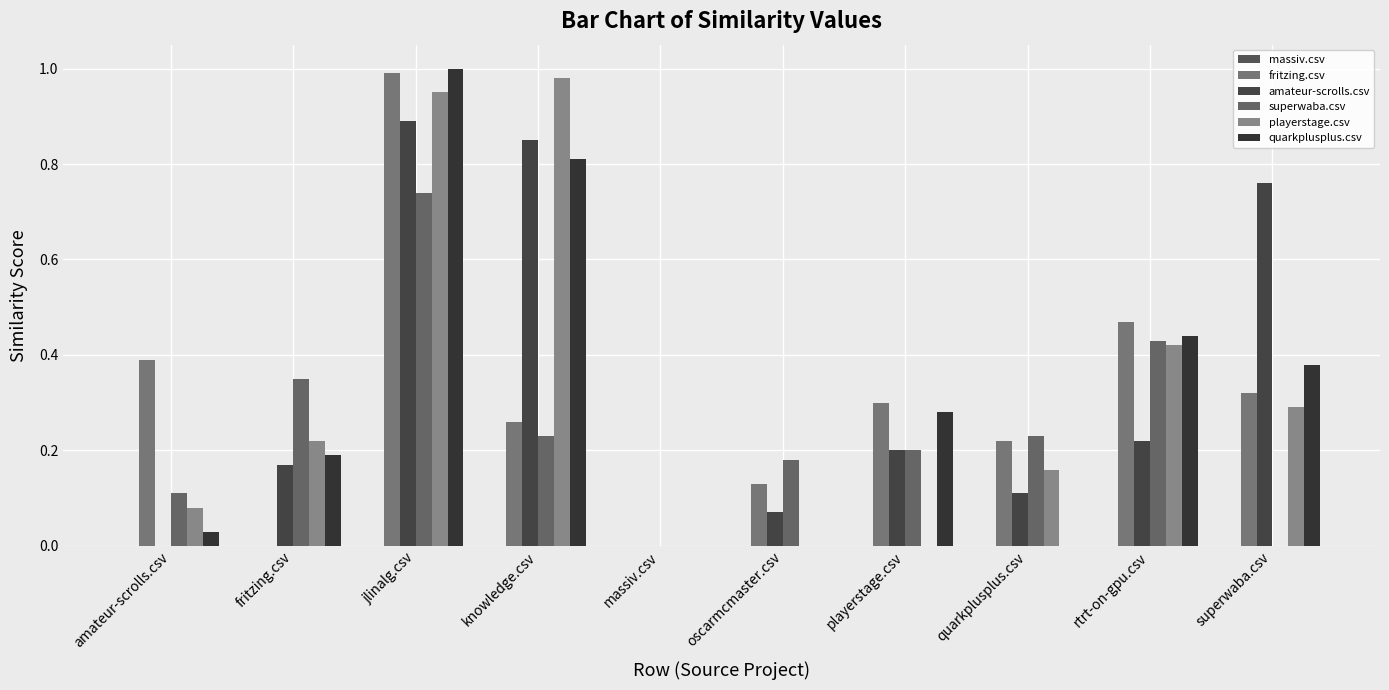

How many series are shown in this chart?

5